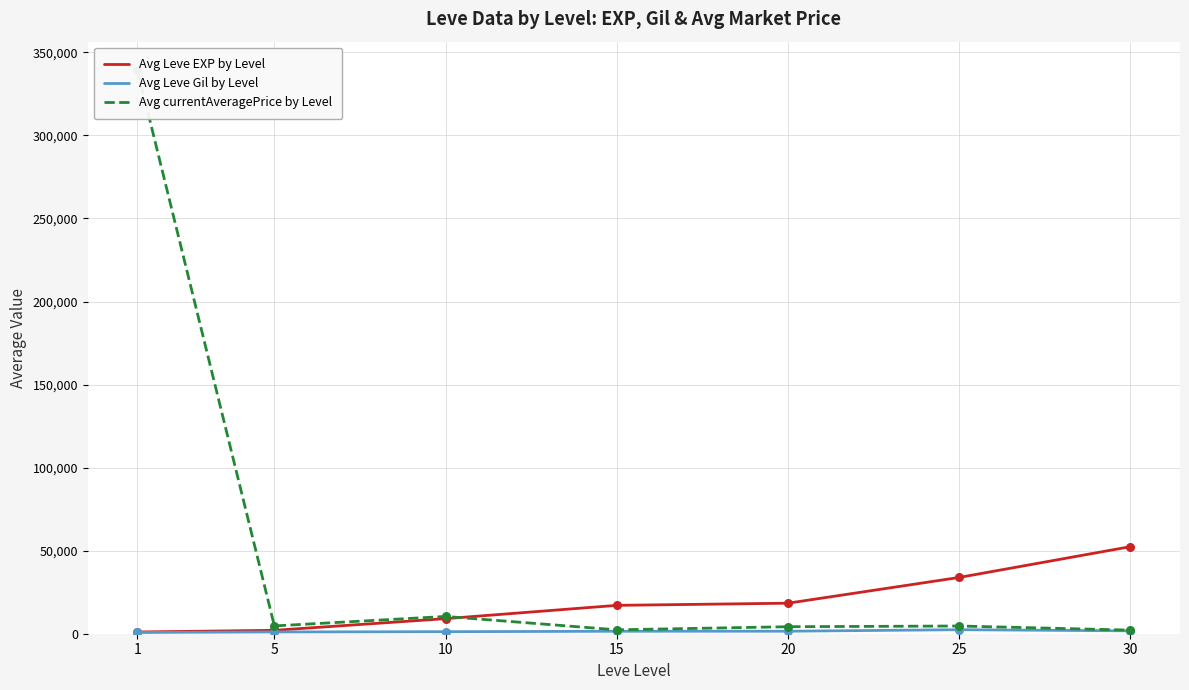

Which series has the widest spread of Y values?

Avg currentAveragePrice by Level